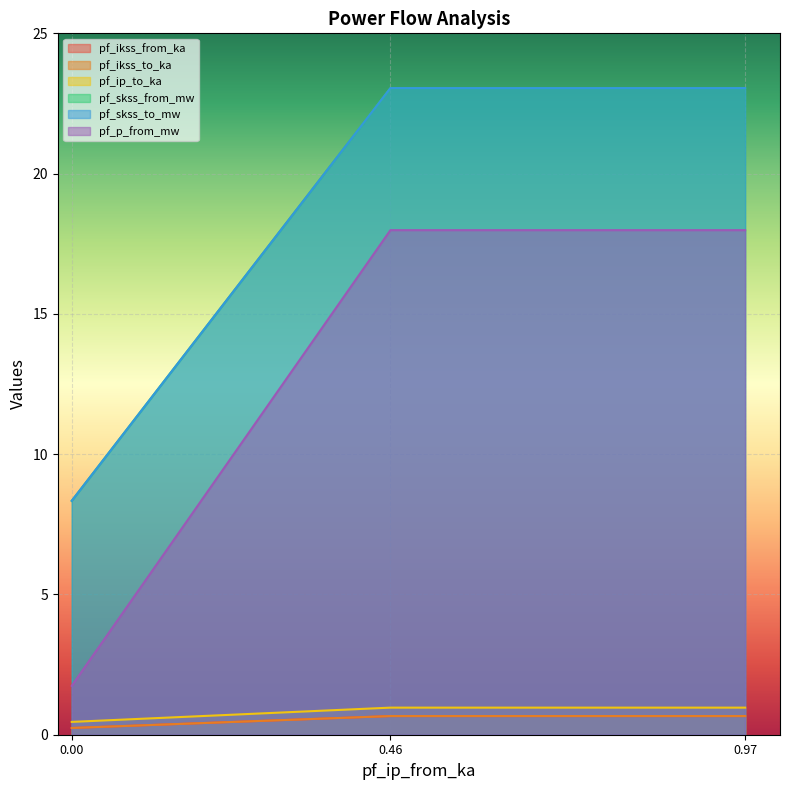

What is the sum of the pf_ip_to_ka values at 0.46 and 0.97?

1.3